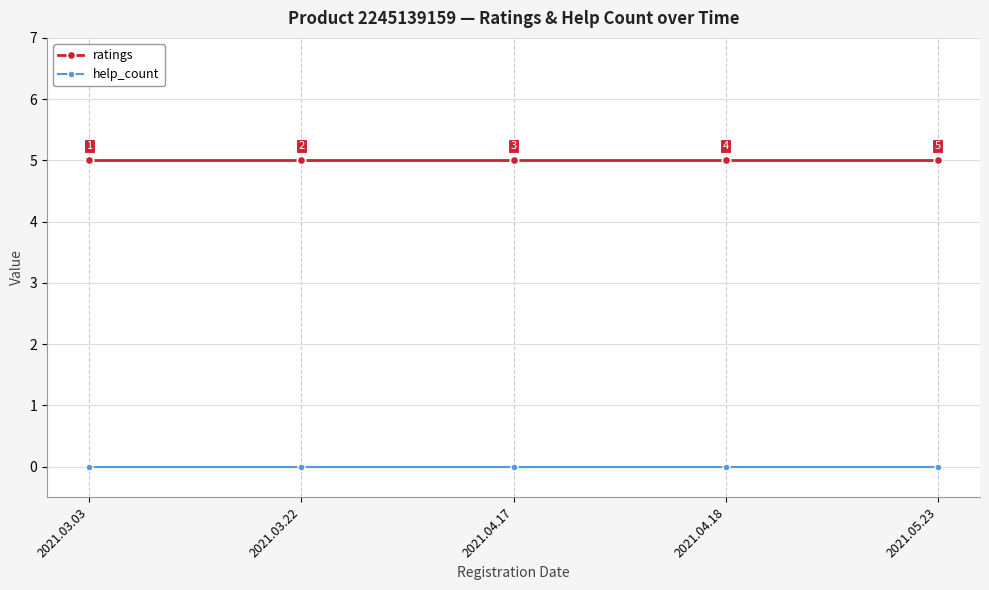

The ratings series shows 5 at 2021.04.17. True or false?

True